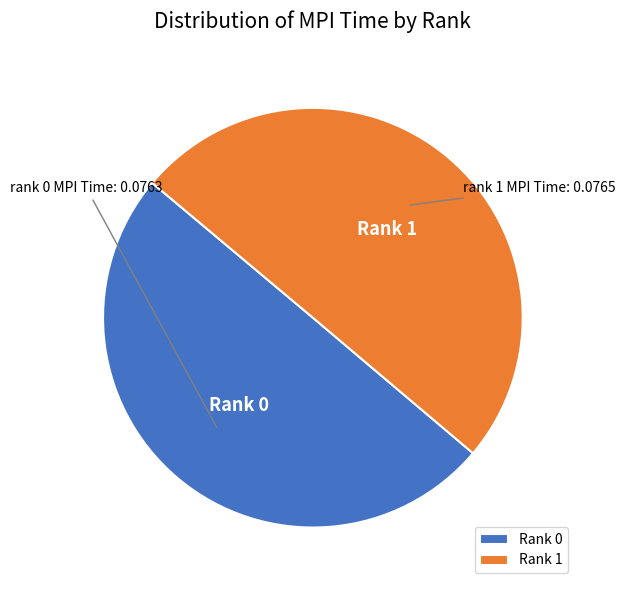

Is the sum of Rank 0 and Rank 1 greater than half?

Yes